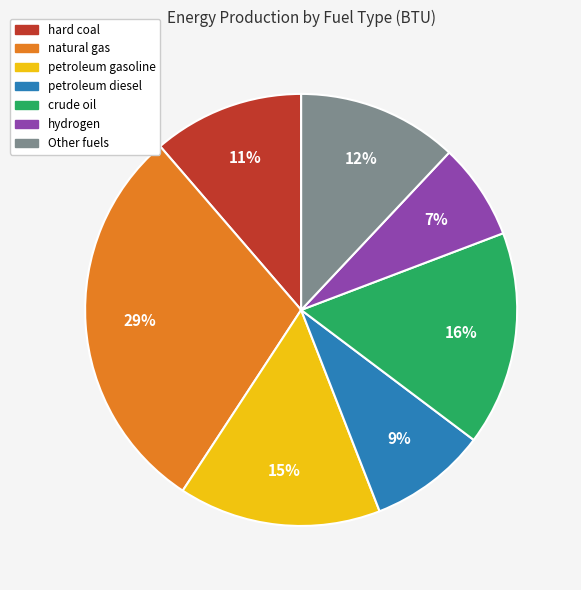

Rank the categories by value from highest to lowest.

natural gas, crude oil, petroleum gasoline, Other fuels, hard coal, petroleum diesel, hydrogen